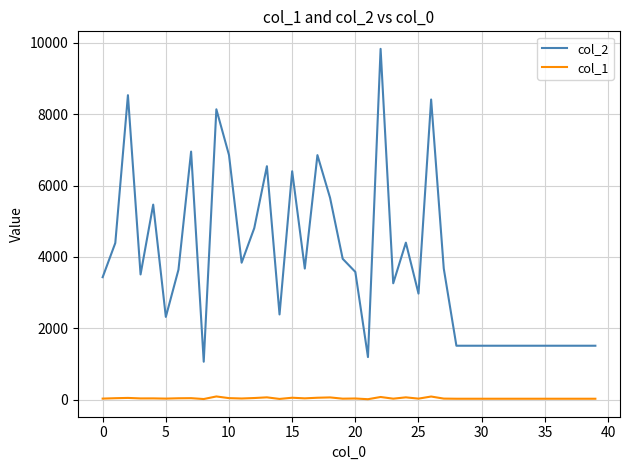

What is the maximum value shown in the chart?

9829